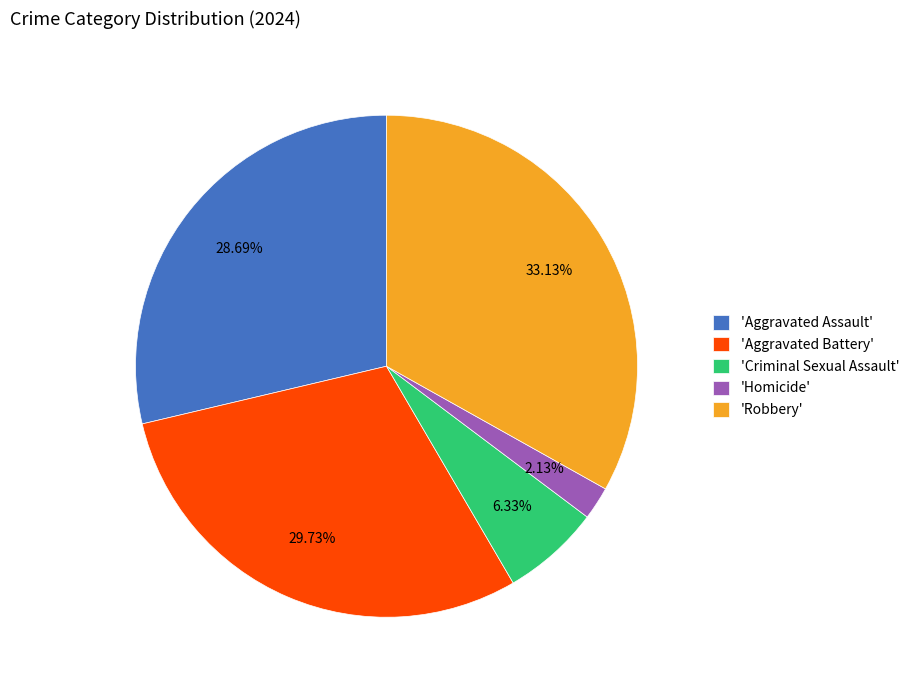

Rank the categories by value from lowest to highest.

'Homicide', 'Criminal Sexual Assault', 'Aggravated Assault', 'Aggravated Battery', 'Robbery'